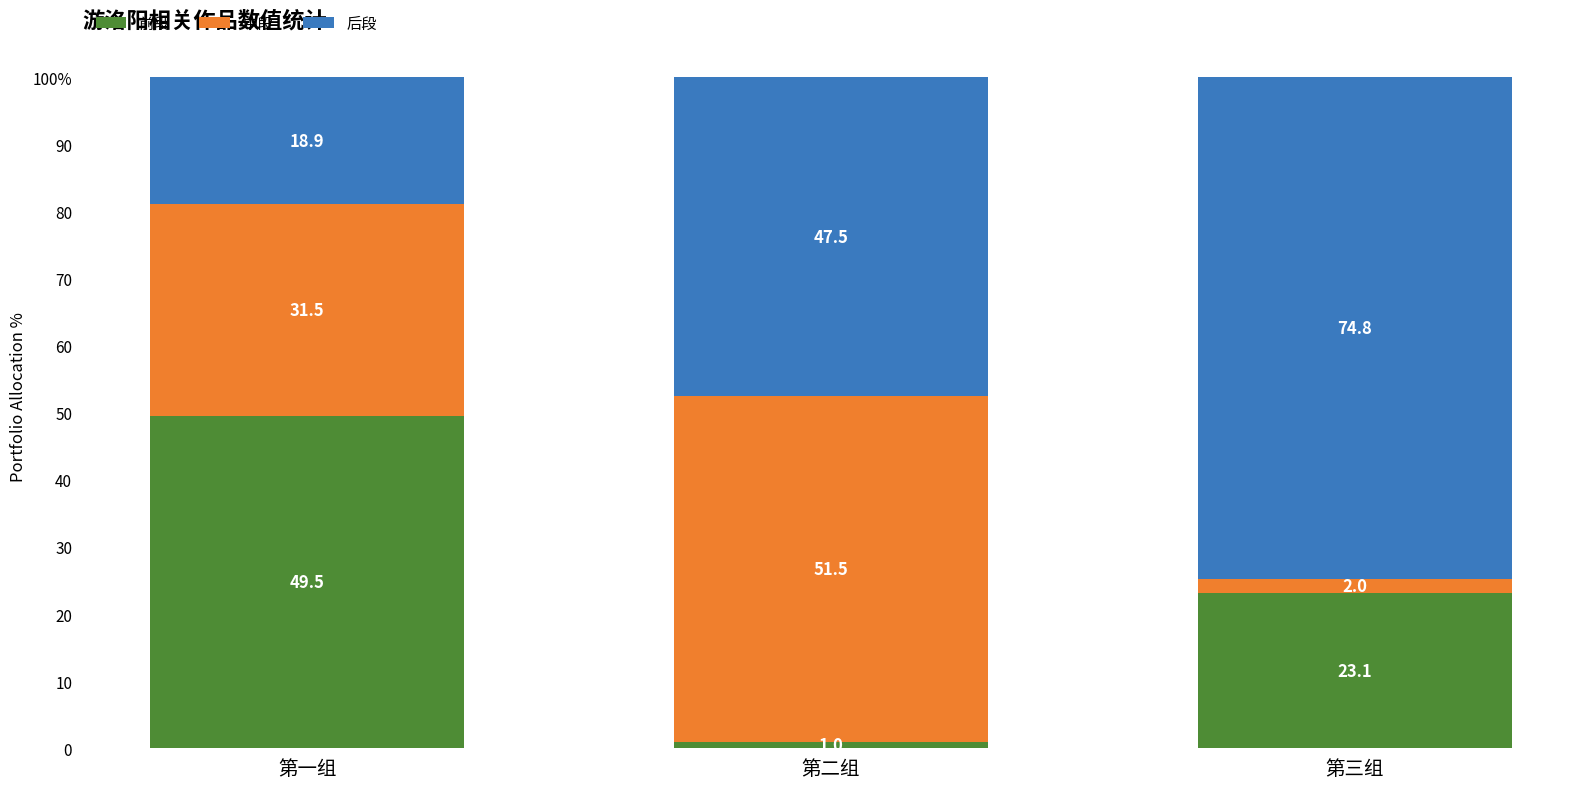

What is the label of the 1st bar from the right?

第三组